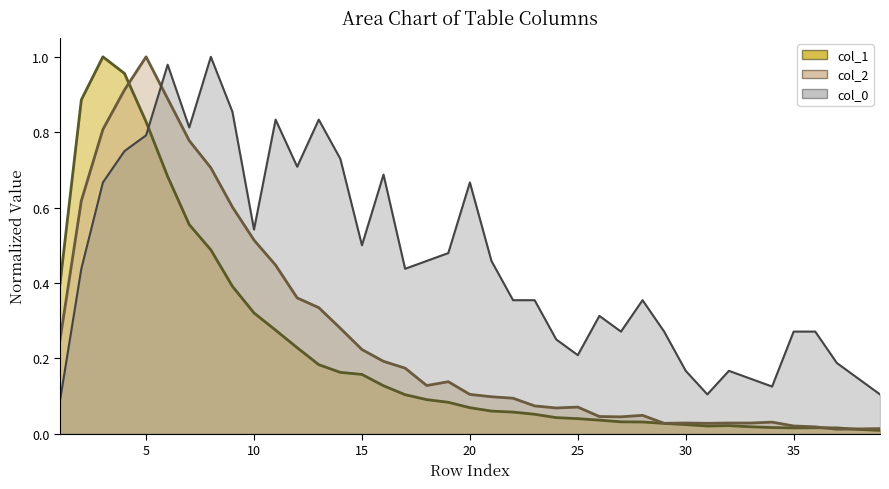

Which series has the largest total across all categories?

col_0 (line)